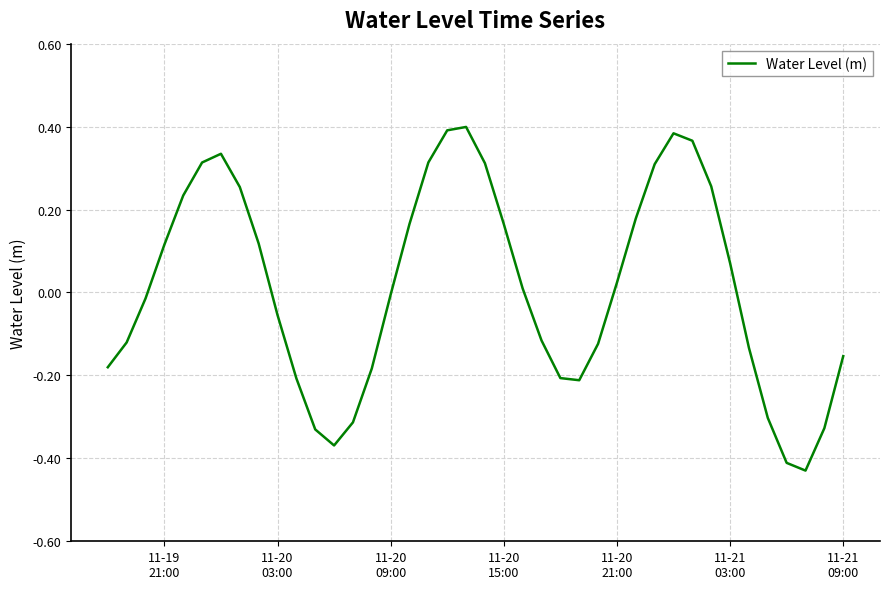

What is the difference between the maximum and minimum values?

0.8